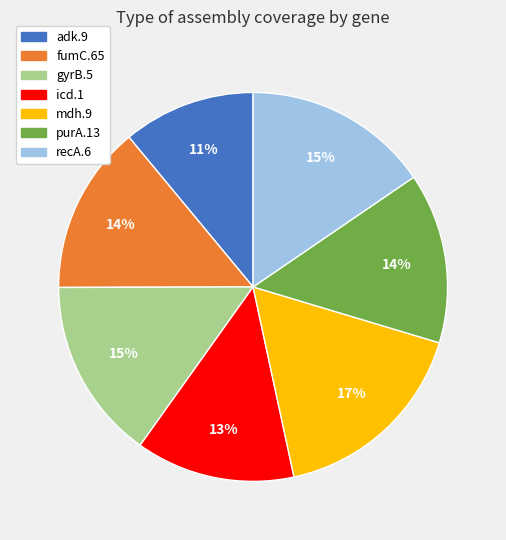

Is there a majority slice in this chart?

No